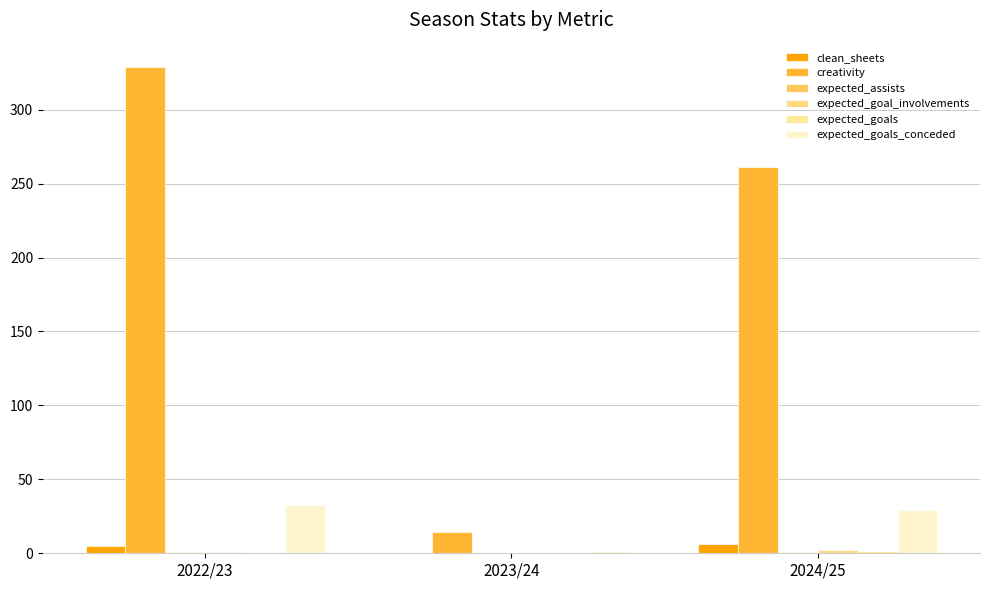

True or false: expected_assists has a value of 0.8 at 2024/25.

True